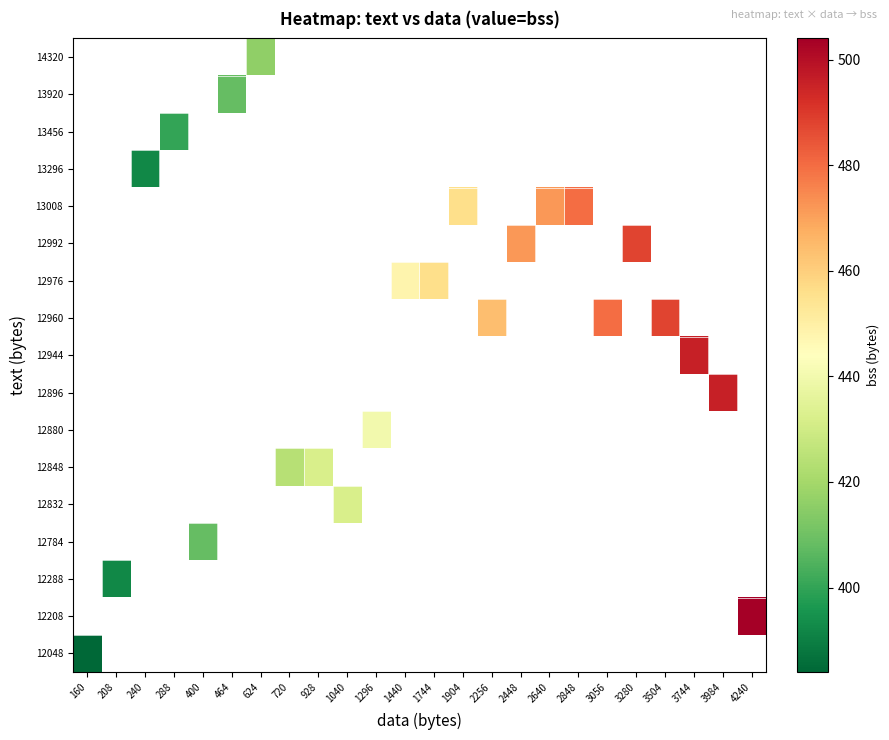

Which label corresponds to the smallest value in the chart?

160